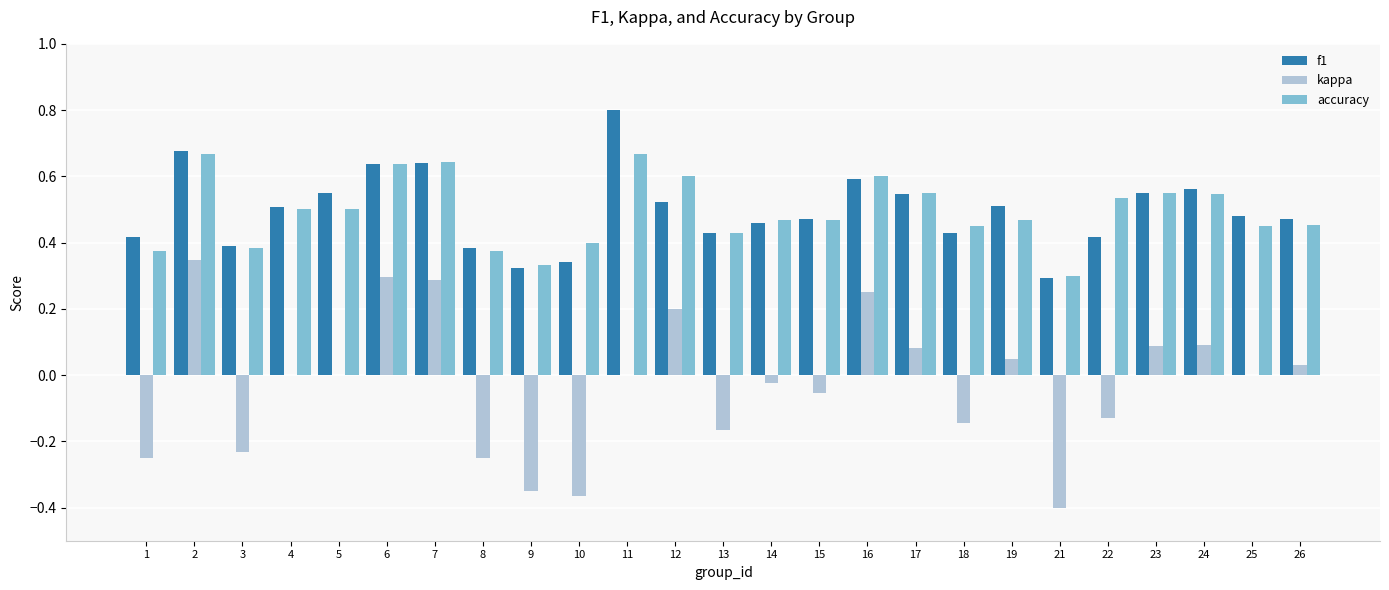

How many categories are shown in the chart?

25